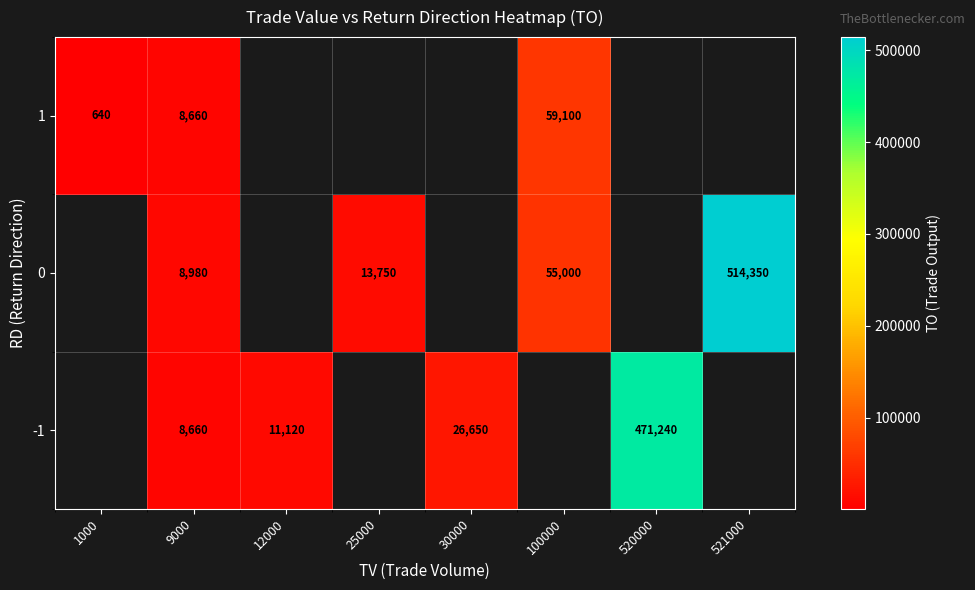

What is the spread (max minus min) of values at 9000?

320